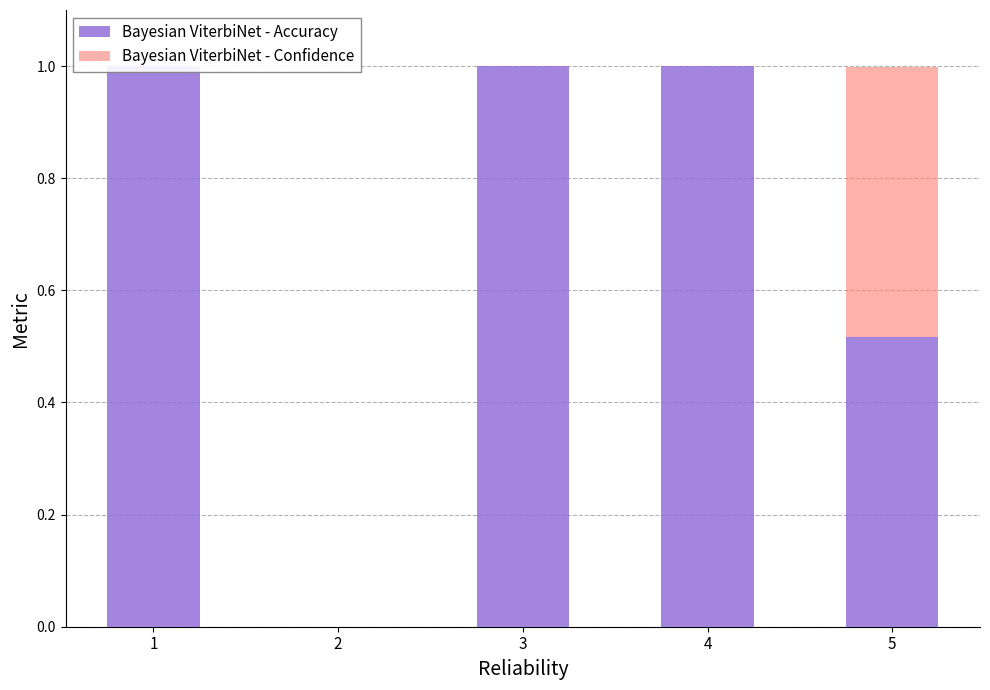

At how many categories does at least one series exceed 0?

4